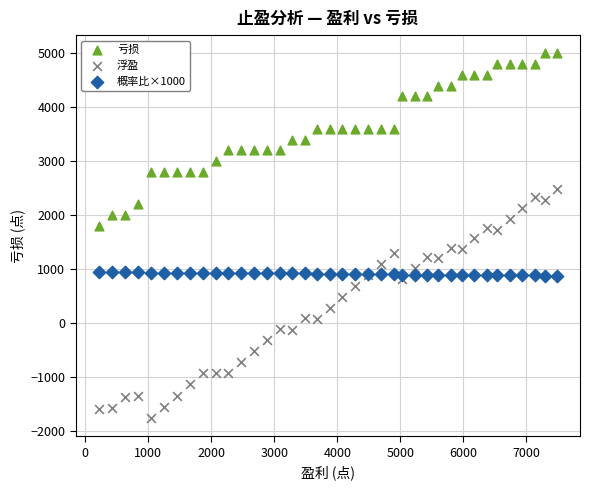

Which series reaches the minimum Y coordinate?

浮盈